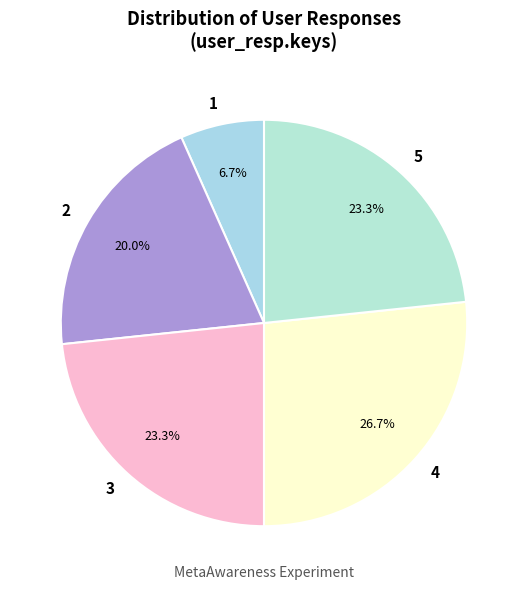

Which has a higher value, 2 or 5?

5